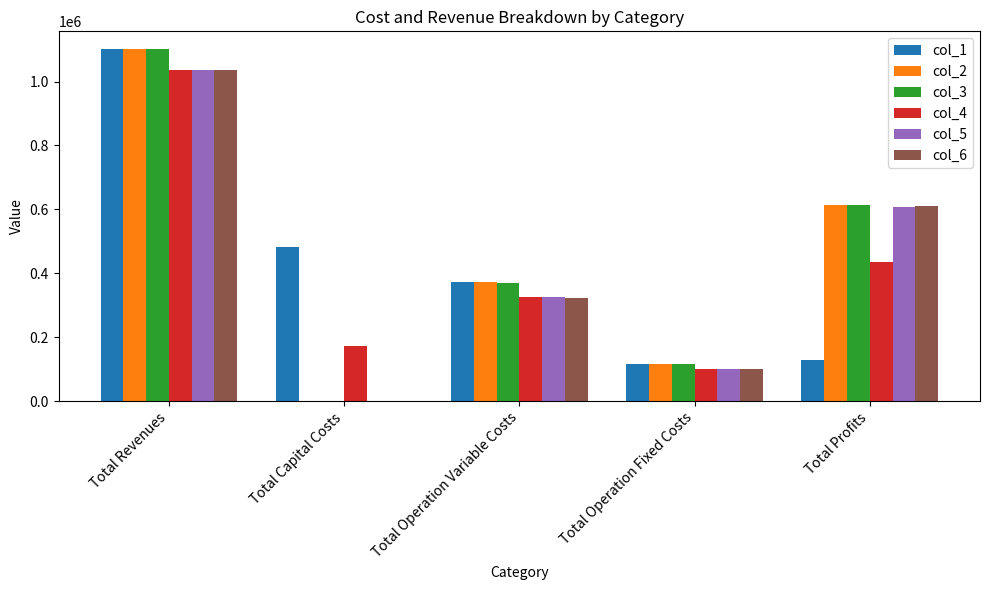

The col_4 series shows 465036.9 at Total Revenues. True or false?

False